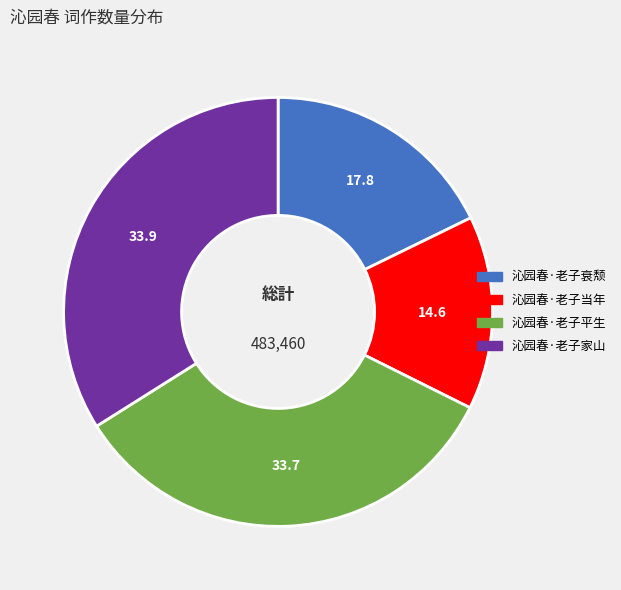

Do 沁园春·老子平生 and 沁园春·老子衰颓 together represent more than half of the pie?

Yes